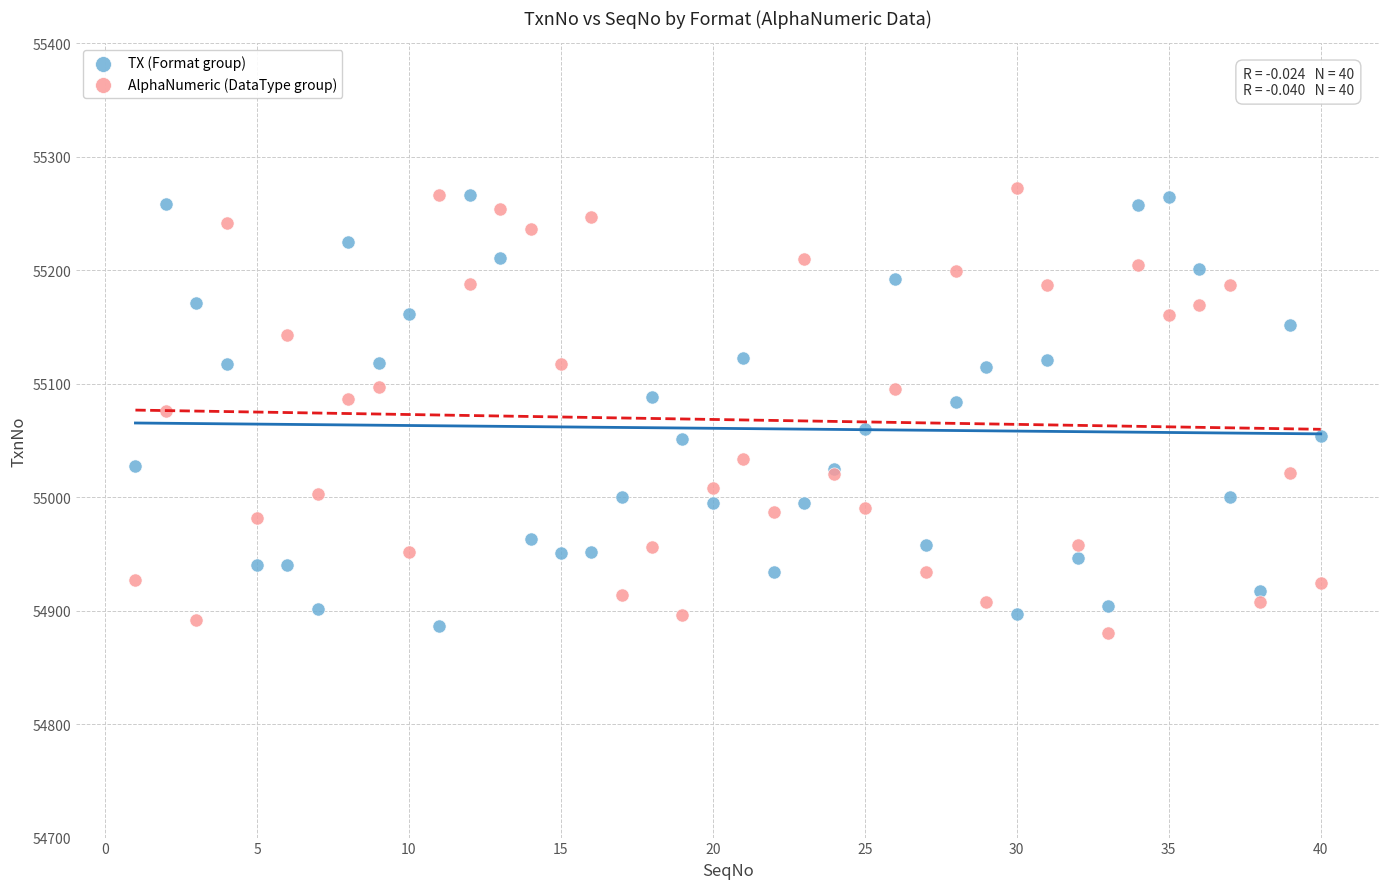

What is the X range (max minus min) for the scatter plot?

39.0